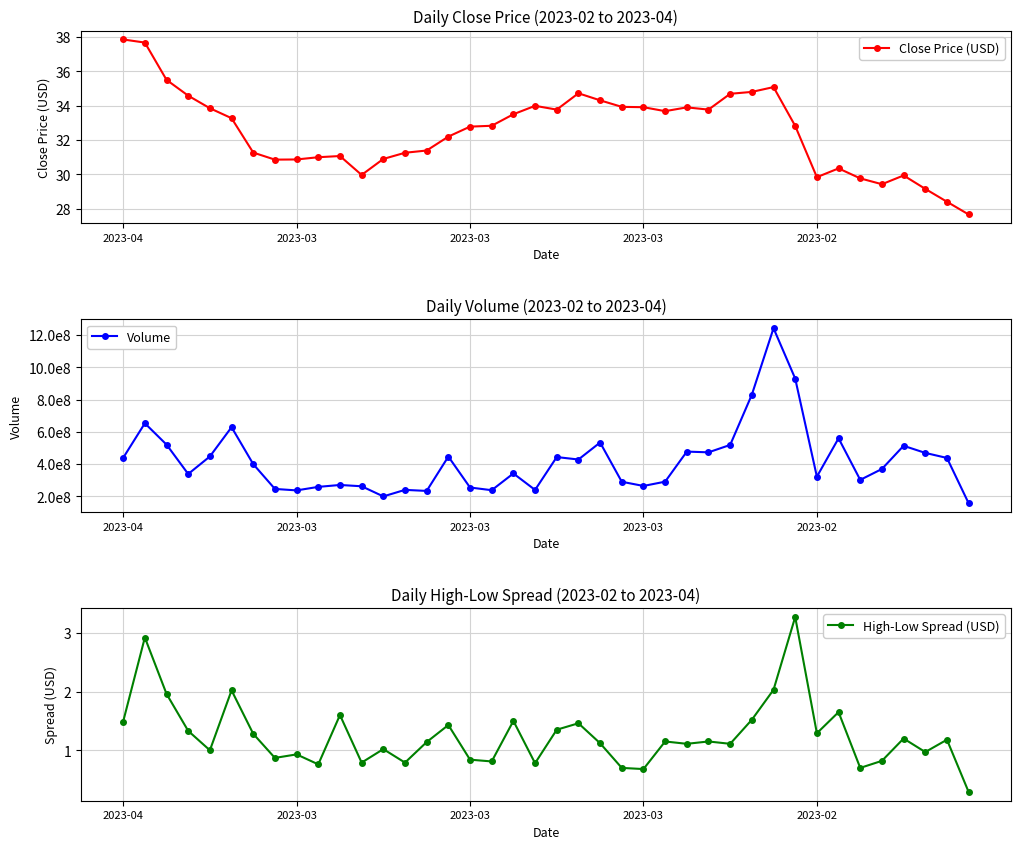

Between 38 and 11, which is larger?

11